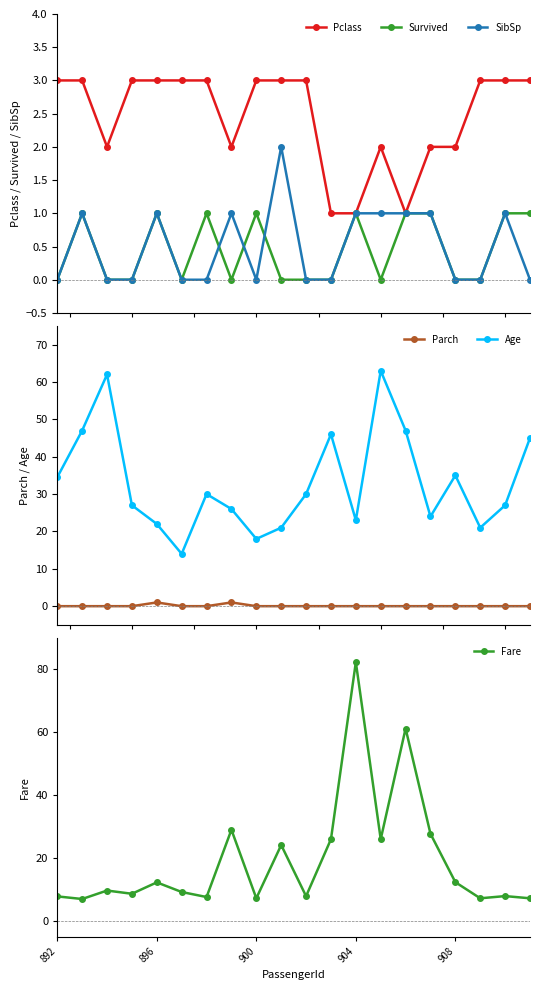

Reading left to right, list all the values displayed in this chart.

Pclass: 3.0	3.0	2.0	3.0	3.0	3.0	3.0	2.0	3.0	3.0	3.0	1.0	1.0	2.0	1.0	2.0	2.0	3.0	3.0	3.0
Survived: 0.0	1.0	0.0	0.0	1.0	0.0	1.0	0.0	1.0	0.0	0.0	0.0	1.0	0.0	1.0	1.0	0.0	0.0	1.0	1.0
SibSp: 0.0	1.0	0.0	0.0	1.0	0.0	0.0	1.0	0.0	2.0	0.0	0.0	1.0	1.0	1.0	1.0	0.0	0.0	1.0	0.0
Parch: 0.0	0.0	0.0	0.0	1.0	0.0	0.0	1.0	0.0	0.0	0.0	0.0	0.0	0.0	0.0	0.0	0.0	0.0	0.0	0.0
Age: 34.5	47.0	62.0	27.0	22.0	14.0	30.0	26.0	18.0	21.0	30.0	46.0	23.0	63.0	47.0	24.0	35.0	21.0	27.0	45.0
Fare: 7.8	7.0	9.7	8.7	12.3	9.2	7.6	29.0	7.2	24.1	7.9	26.0	82.3	26.0	61.2	27.7	12.3	7.2	7.9	7.2